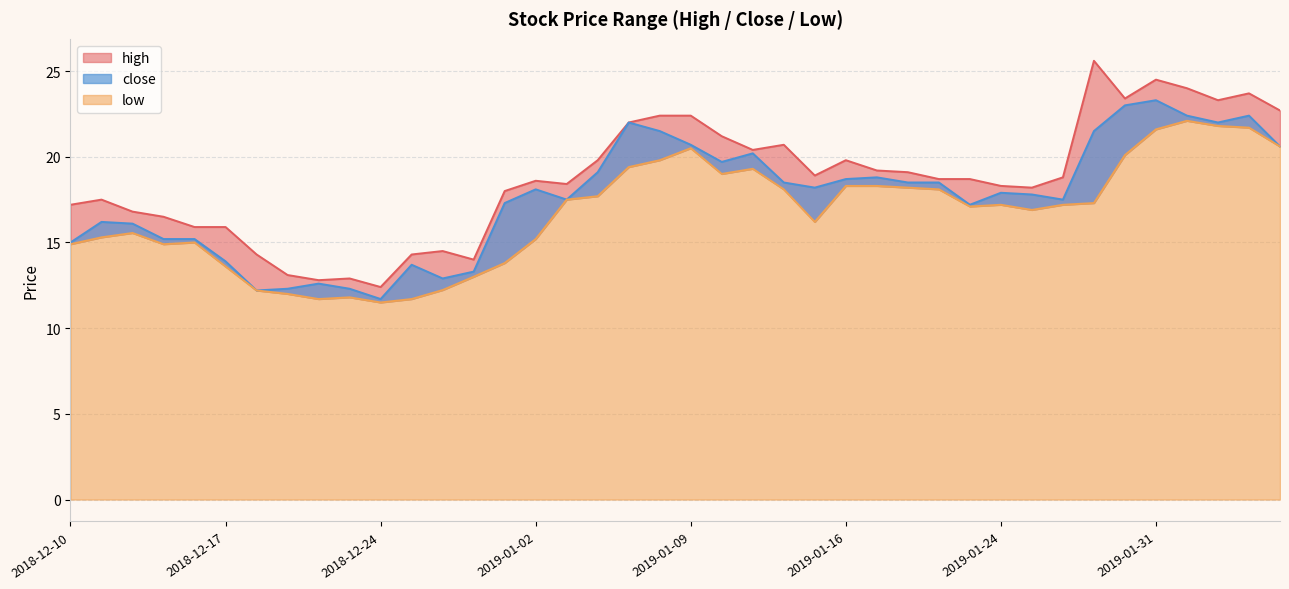

What is the difference between the second highest and minimum values in the high series?

12.1